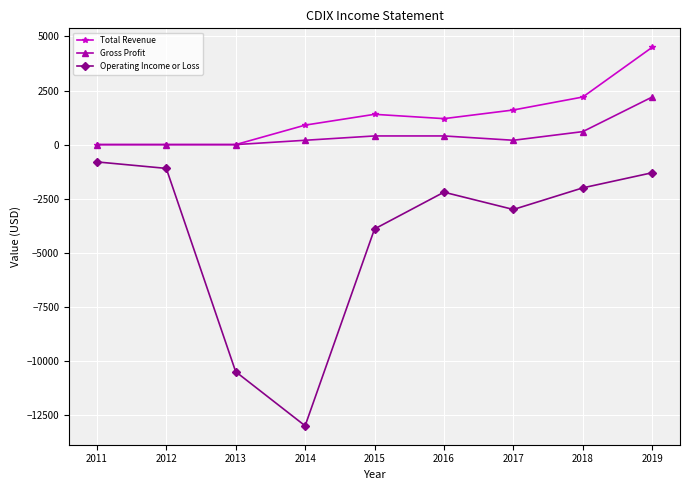

Between 2012 and 2019, which series saw the biggest shift?

Total Revenue